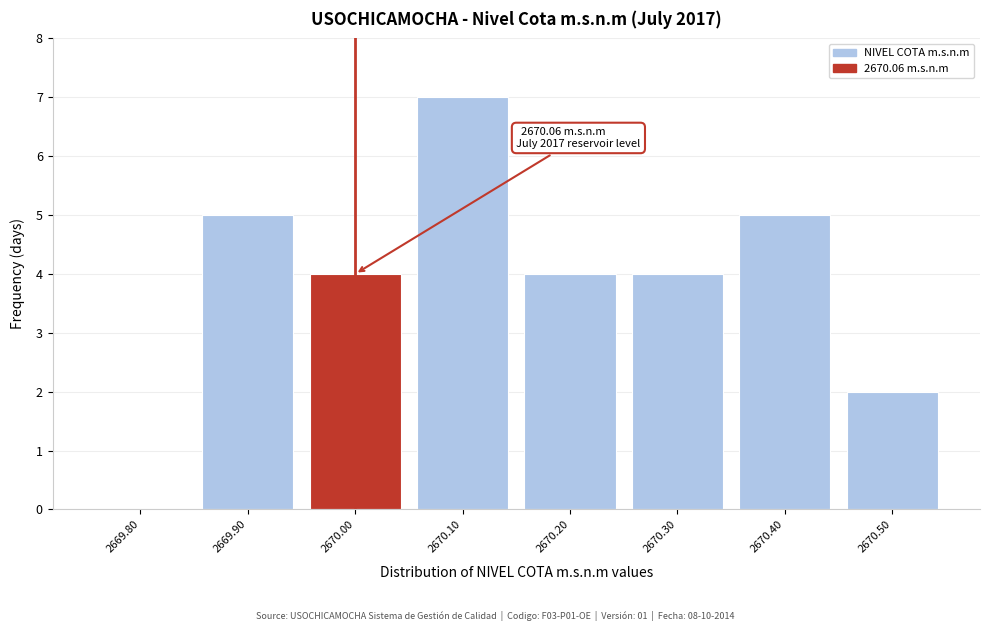

Reading left to right, extract all data points from this chart.

2669.80=0	2669.90=5	2670.00=4	2670.10=7	2670.20=4	2670.30=4	2670.40=5	2670.50=2